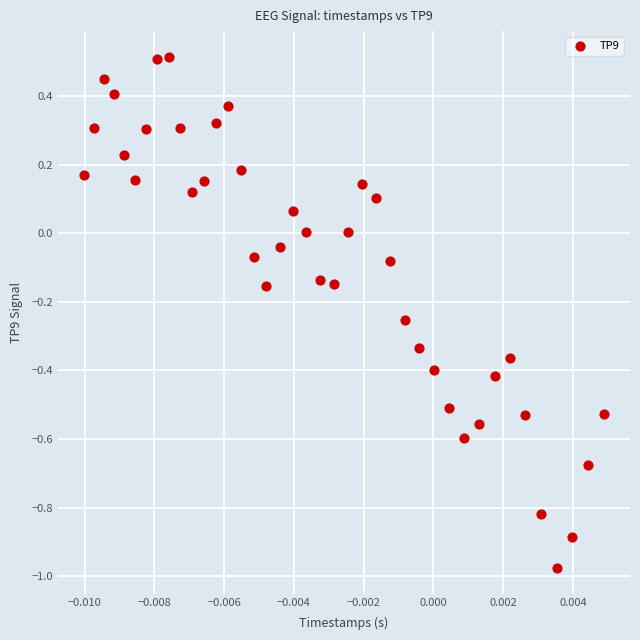

What is the range of Y values (max minus min)?

1.5